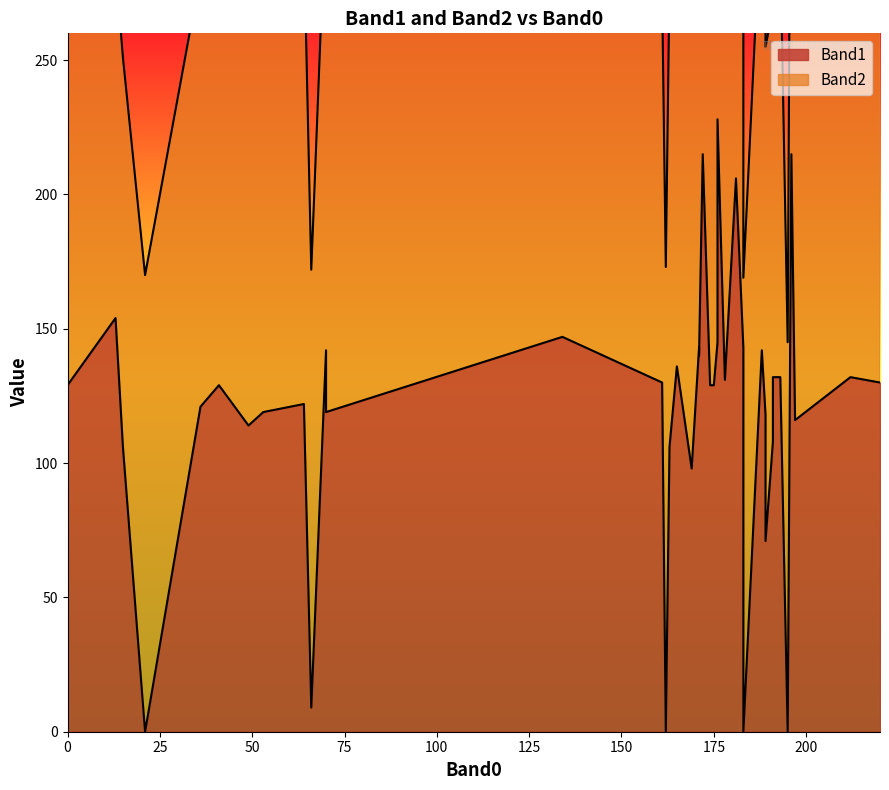

How many categories are shown in the chart?

40